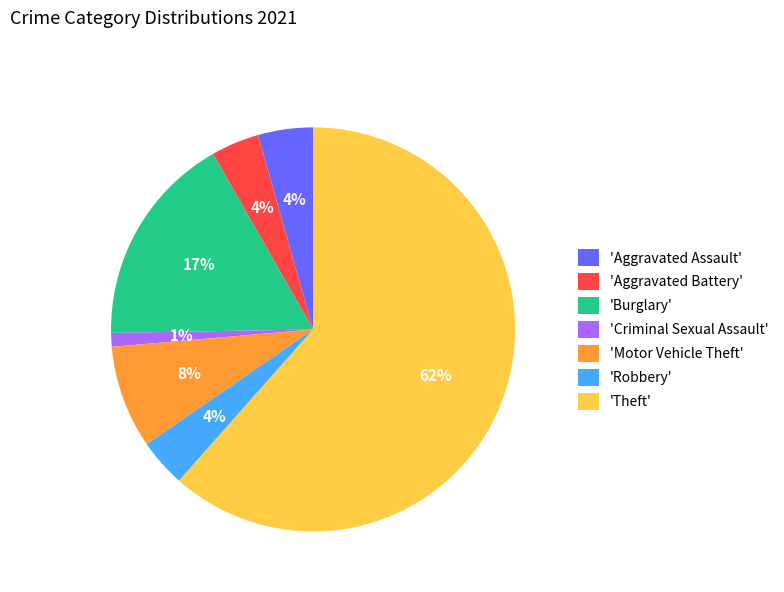

To the nearest percent, what percentage of the pie is 'Aggravated Battery'?

4%